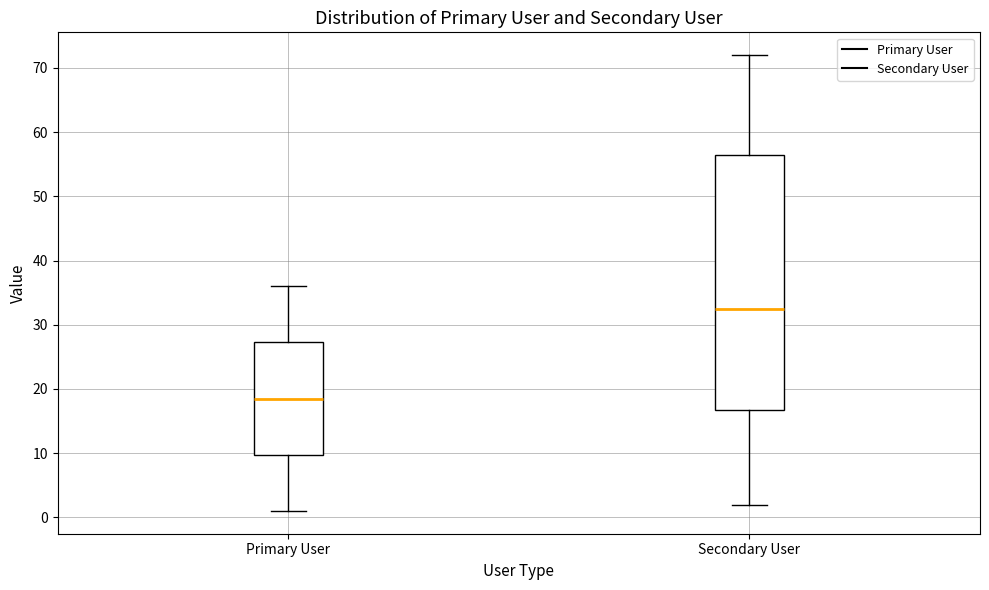

Which box has the lowest median line?

Primary User